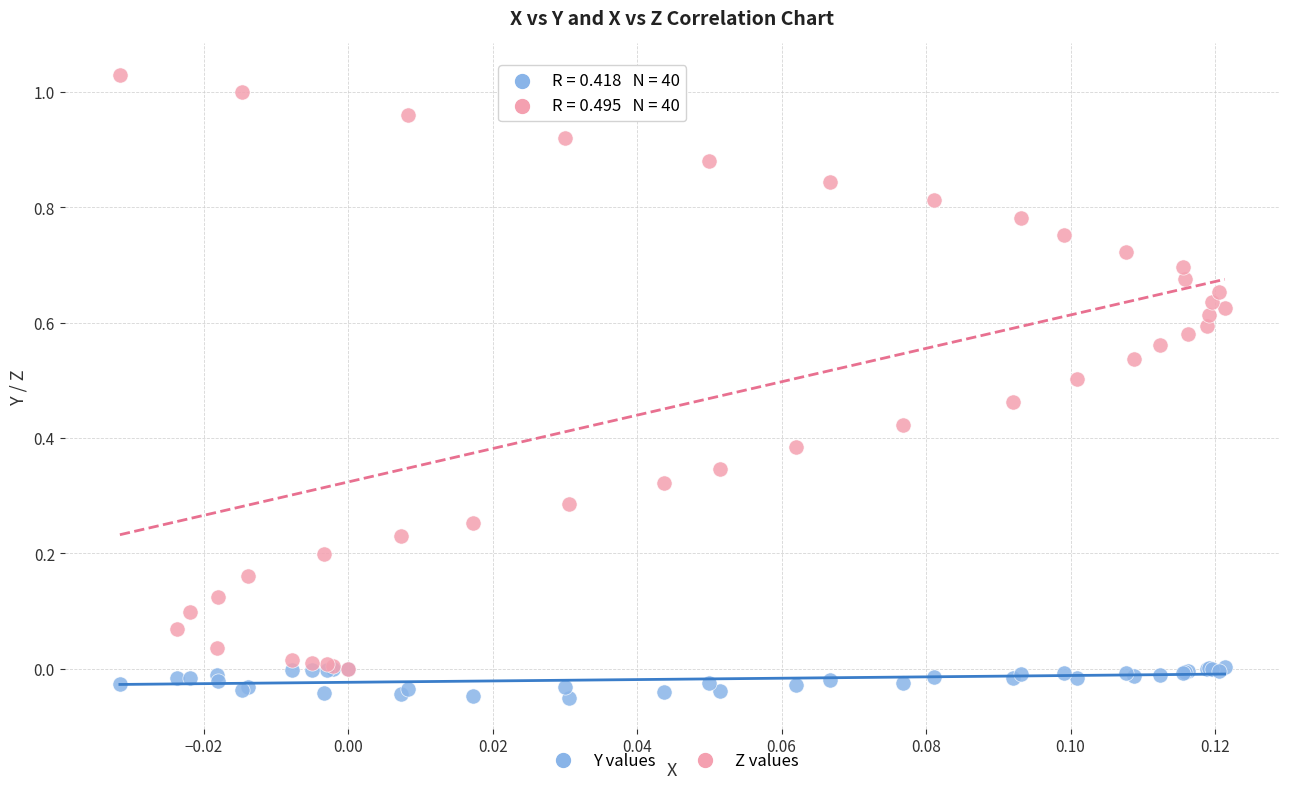

Which series has the widest spread of Y values?

Z values